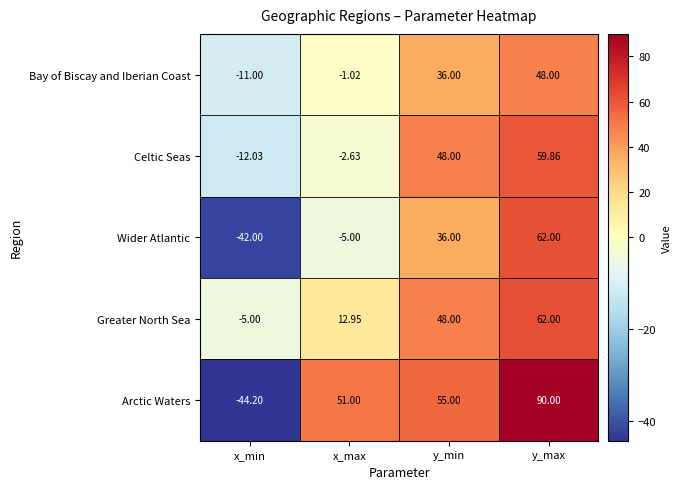

How many series are shown in this chart?

5